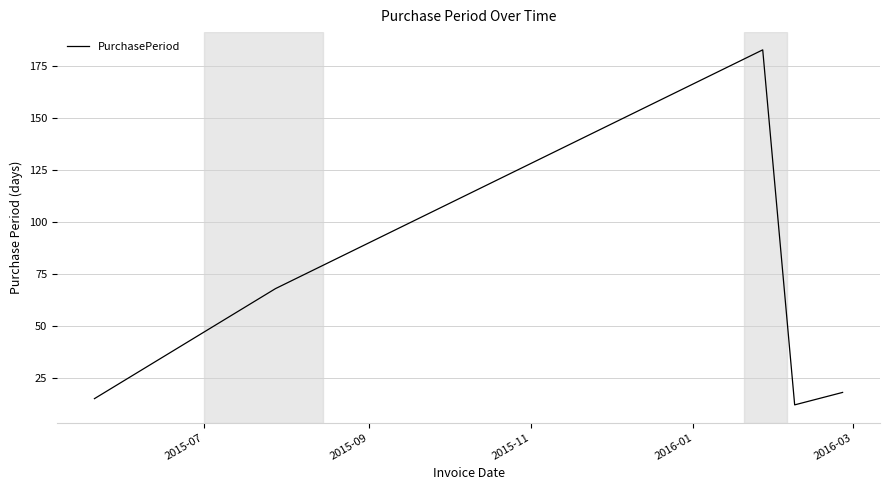

What is the difference between the maximum and minimum values?

171